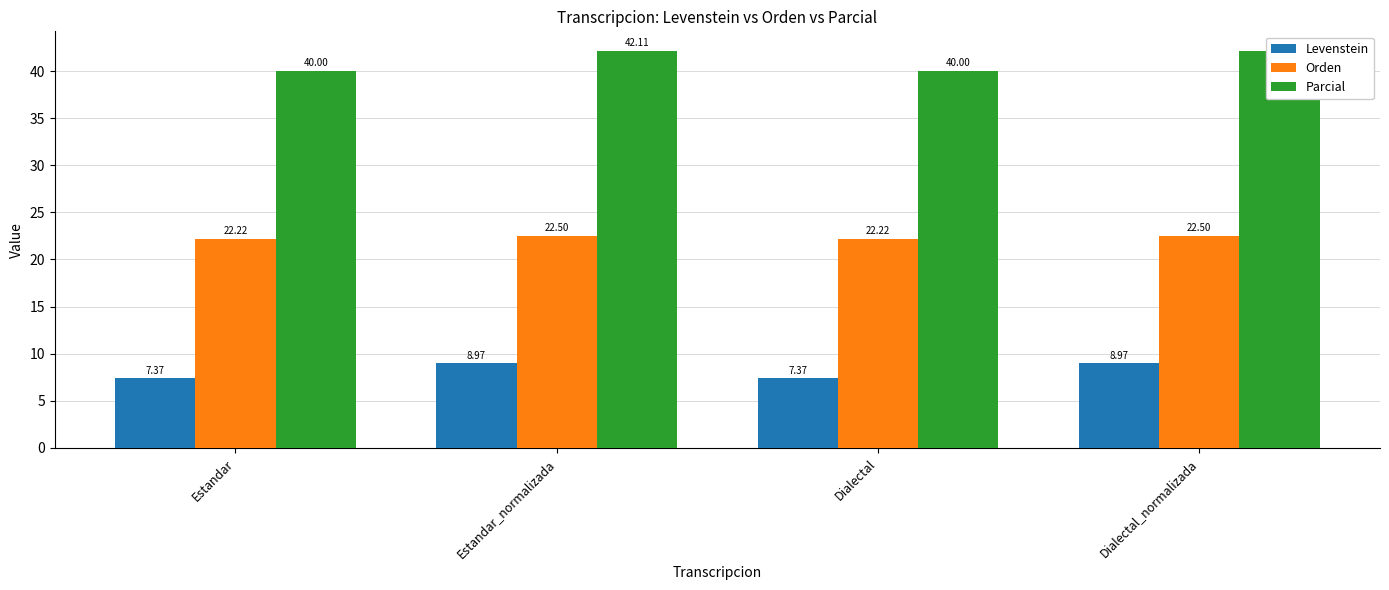

At which label does Levenstein reach its peak?

Estandar_normalizada